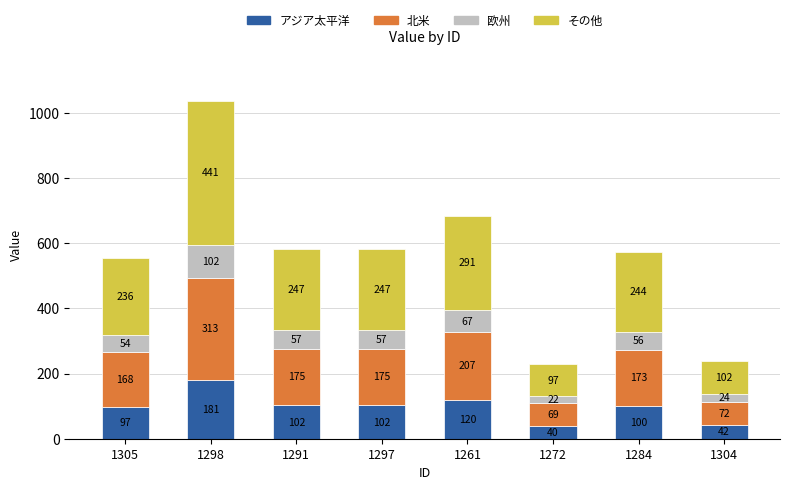

How many distinct data groups are displayed?

4